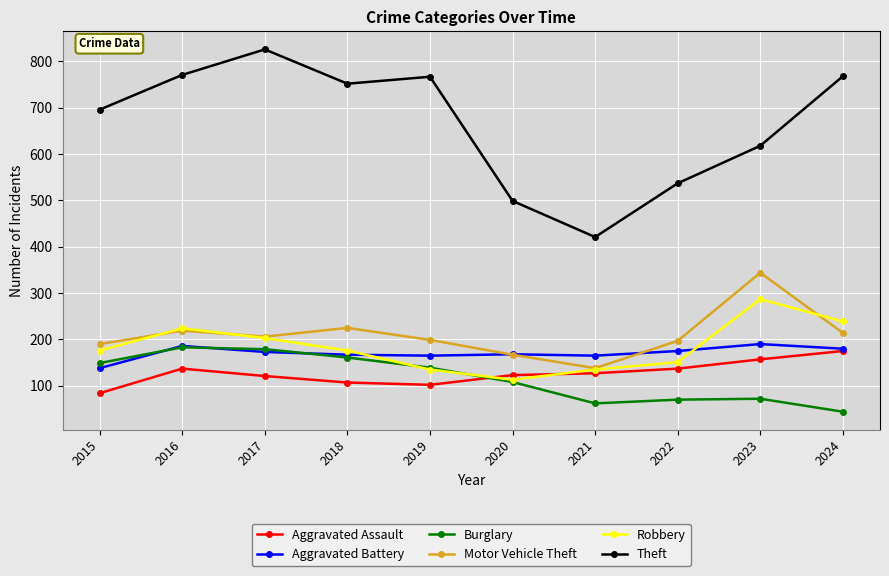

True or false: Aggravated Assault and Motor Vehicle Theft cross at least once.

False